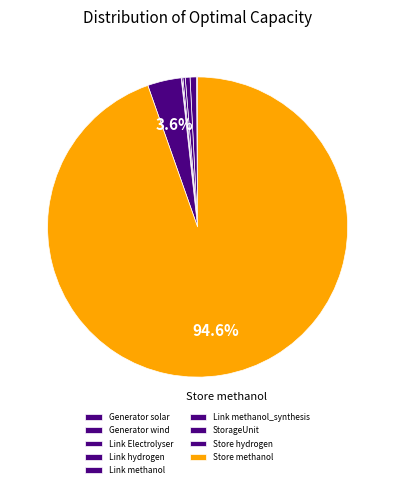

What is the ratio of the value at Store methanol to the value at Generator wind?

137.7